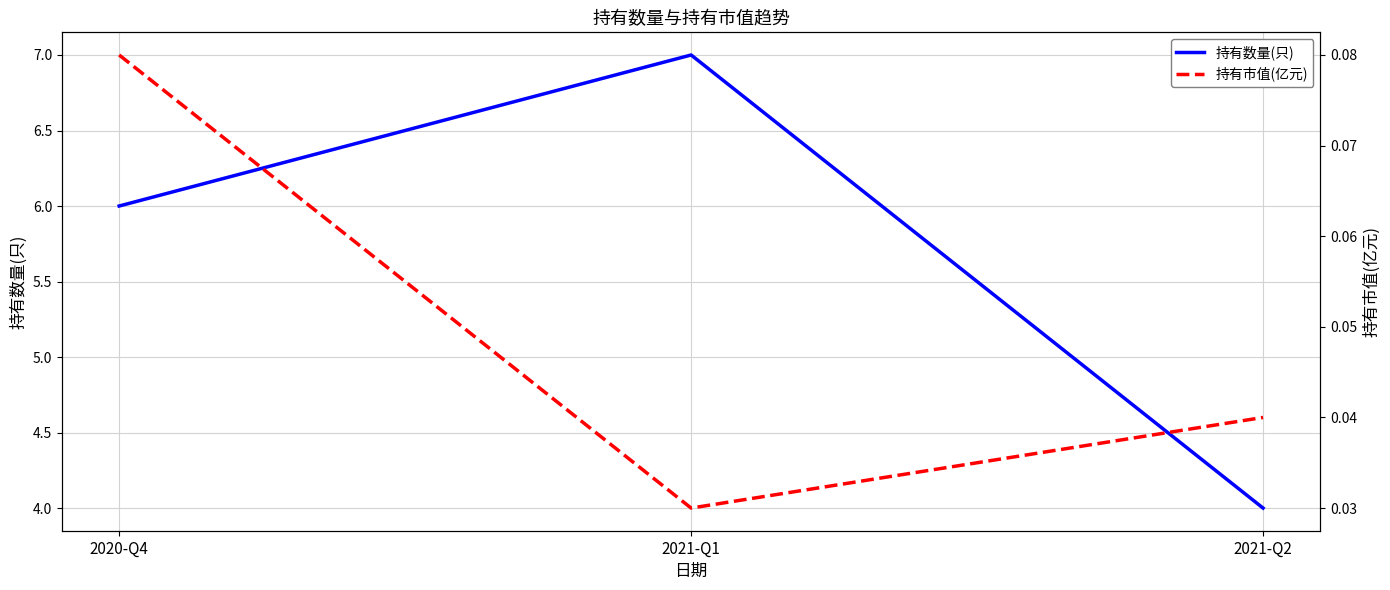

Which category has the highest value across all series?

2021-Q1